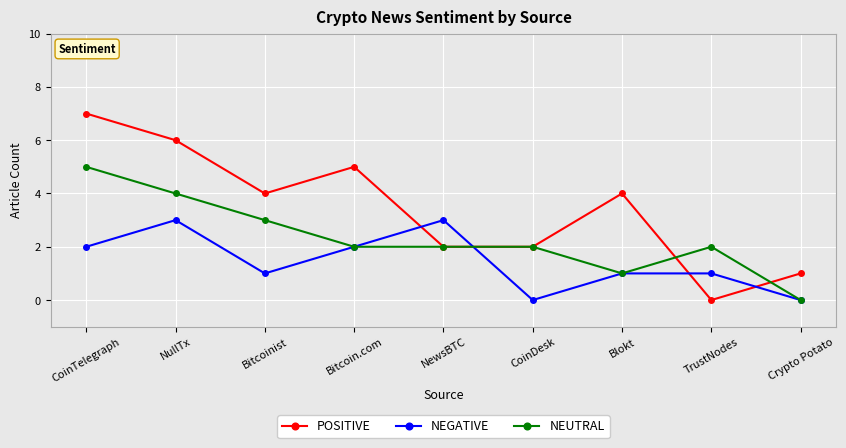

True or false: POSITIVE and NEGATIVE cross at least once.

True